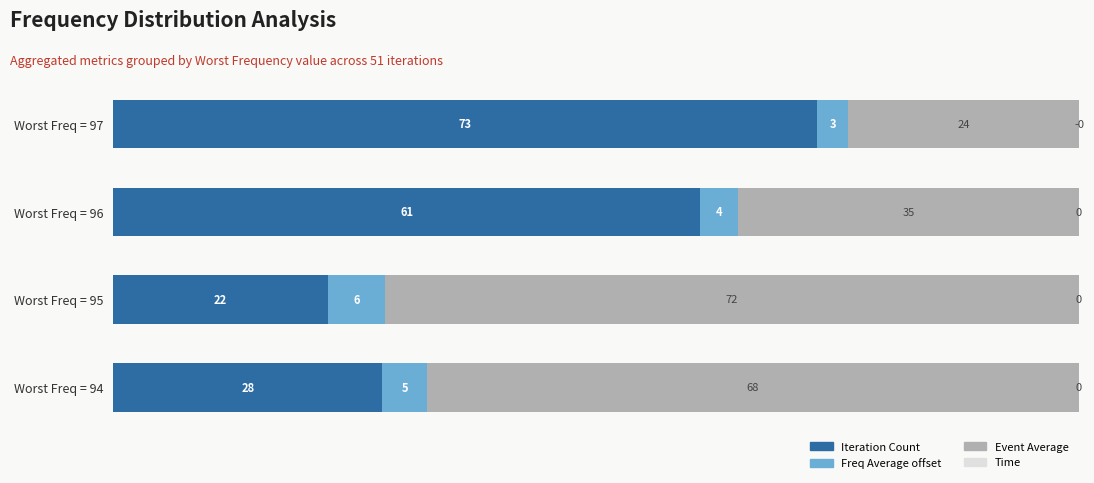

What is the total value across all series at Worst Freq = 95?

100.0